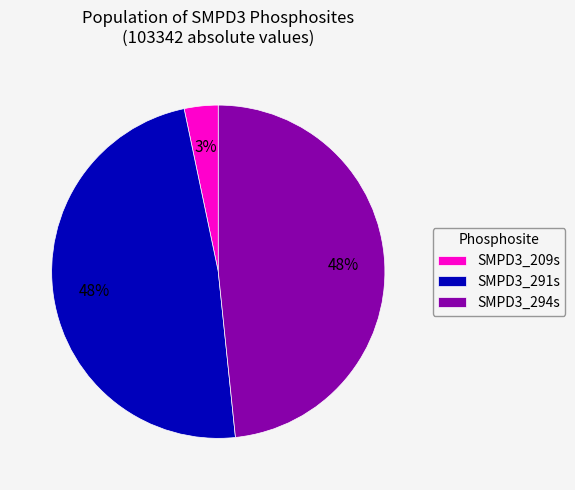

Which has a higher value, SMPD3_291s or SMPD3_209s?

SMPD3_291s